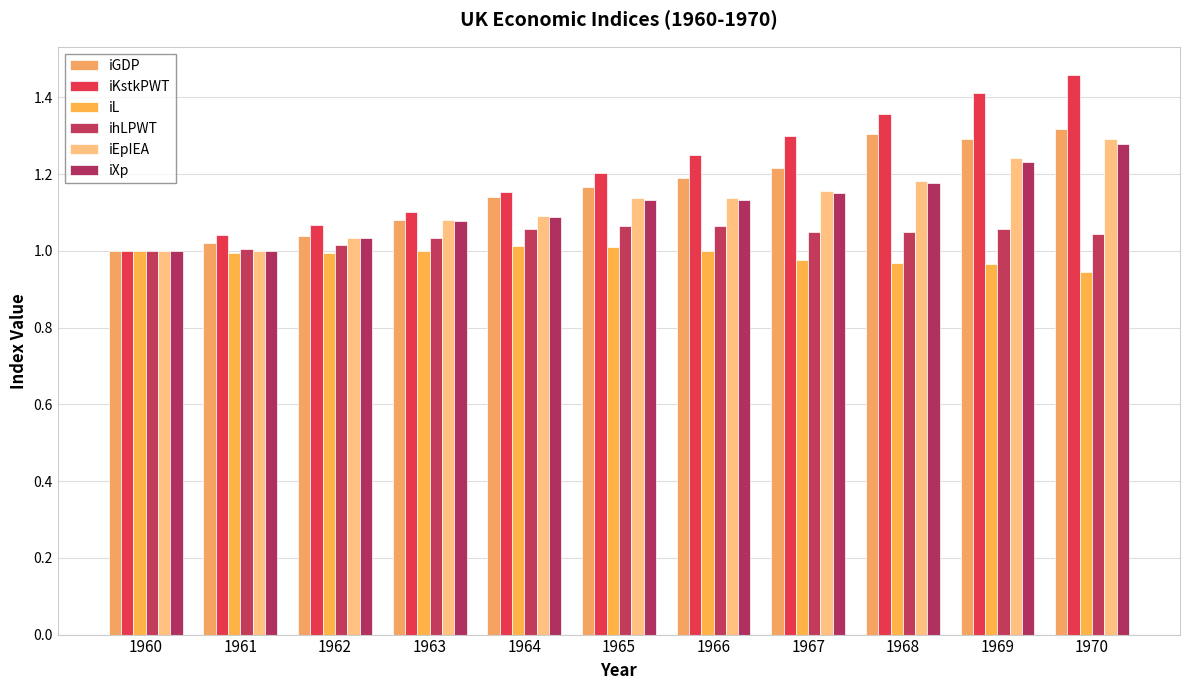

Reading right to left, what are all the values shown in this chart?

iGDP: 1970=1.3	1969=1.3	1968=1.3	1967=1.2	1966=1.2	1965=1.2	1964=1.1	1963=1.1	1962=1.0	1961=1.0	1960=1.0
iKstkPWT: 1970=1.5	1969=1.4	1968=1.4	1967=1.3	1966=1.2	1965=1.2	1964=1.2	1963=1.1	1962=1.1	1961=1.0	1960=1.0
iL: 1970=0.9	1969=1.0	1968=1.0	1967=1.0	1966=1.0	1965=1.0	1964=1.0	1963=1.0	1962=1.0	1961=1.0	1960=1.0
ihLPWT: 1970=1.0	1969=1.1	1968=1.0	1967=1.1	1966=1.1	1965=1.1	1964=1.1	1963=1.0	1962=1.0	1961=1.0	1960=1.0
iEpIEA: 1970=1.3	1969=1.2	1968=1.2	1967=1.2	1966=1.1	1965=1.1	1964=1.1	1963=1.1	1962=1.0	1961=1.0	1960=1.0
iXp: 1970=1.3	1969=1.2	1968=1.2	1967=1.2	1966=1.1	1965=1.1	1964=1.1	1963=1.1	1962=1.0	1961=1.0	1960=1.0